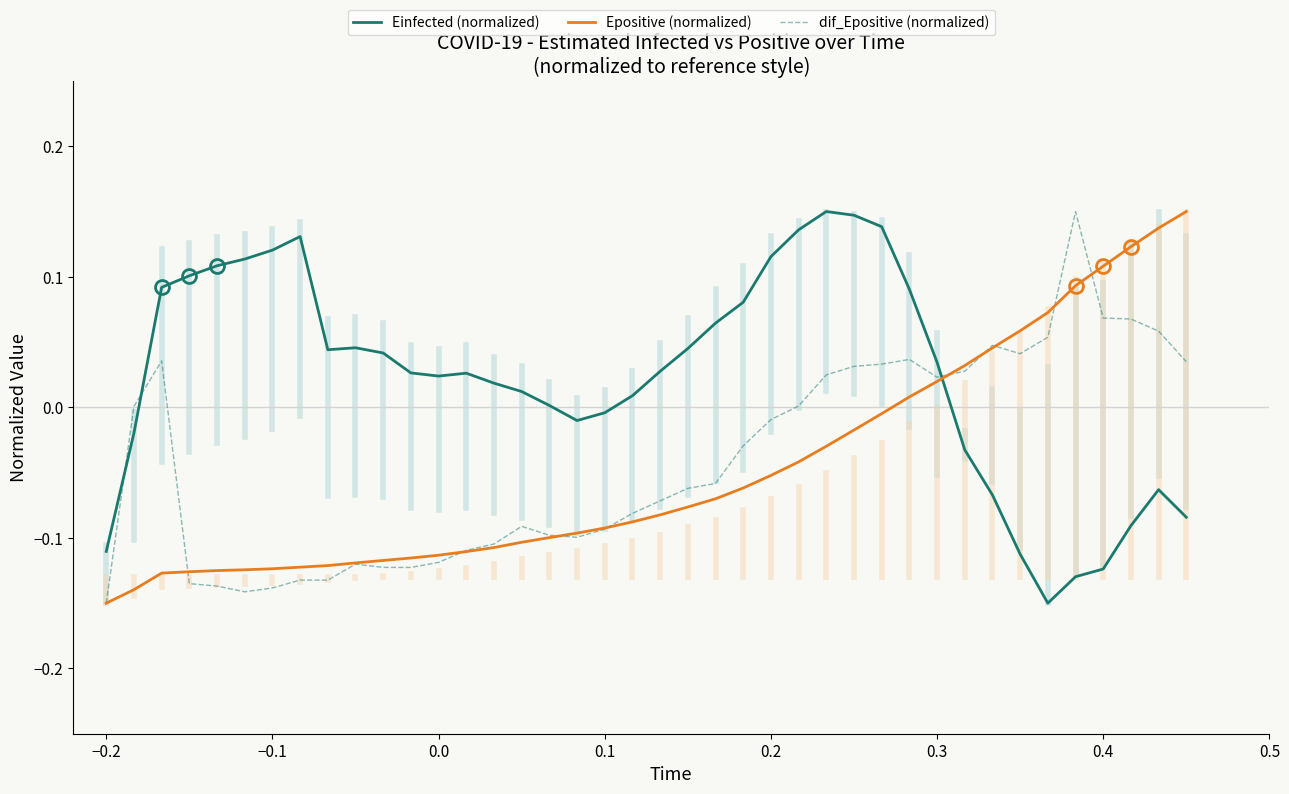

Which series has the largest total across all categories?

Einfected (normalized)